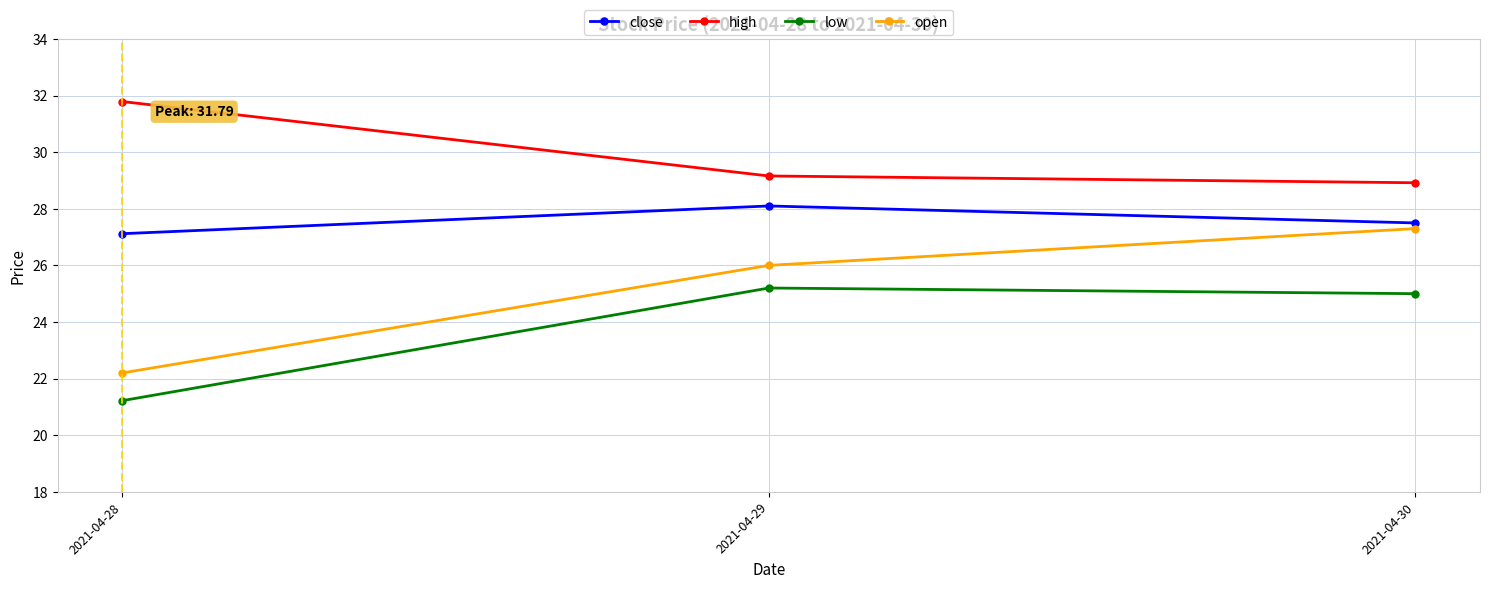

At which category does the chart reach its minimum across all series?

2021-04-28